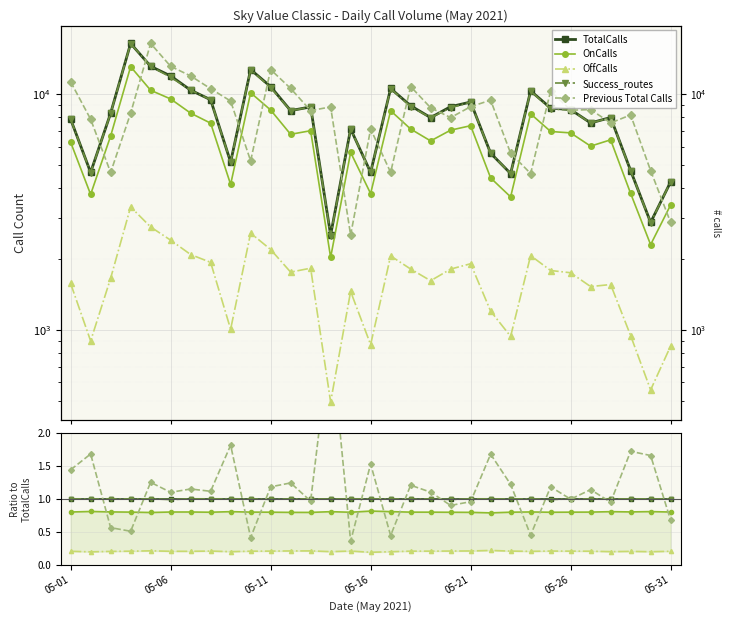

True or false: TotalCalls and Success_routes cross at least once.

False